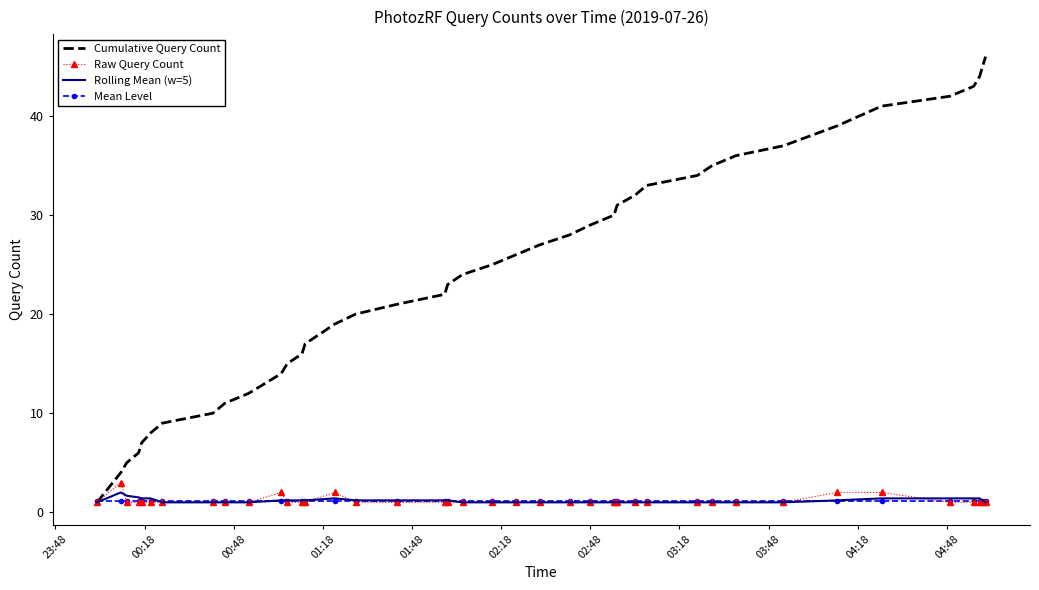

What is the minimum value for Raw Query Count?

1.0